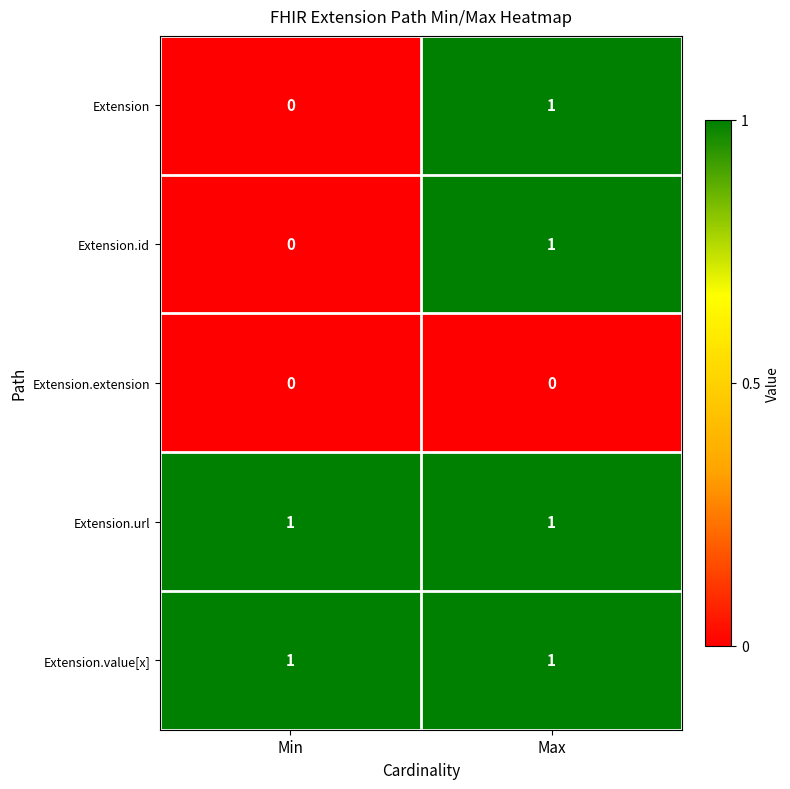

The value of Extension.id at Max is 1. True or false?

True